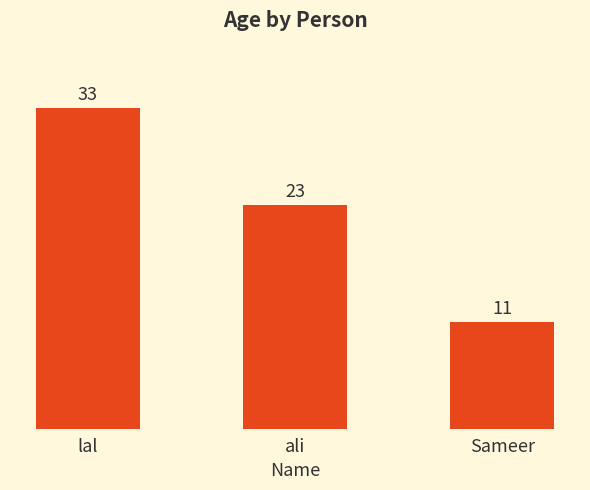

What position from the right is Sameer?

1